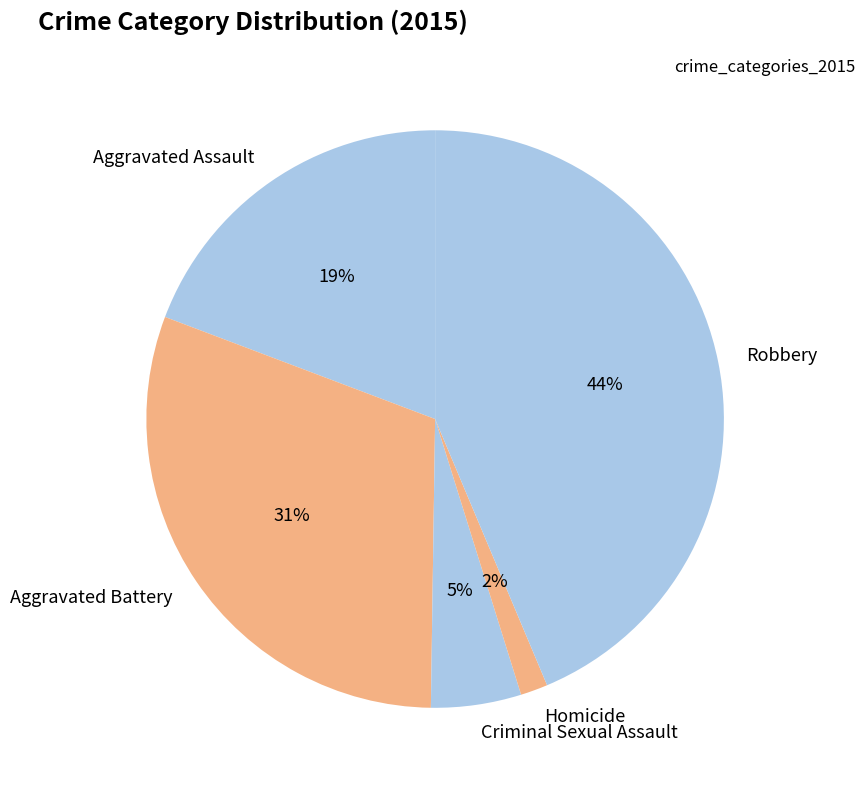

Combined, do Aggravated Assault and Criminal Sexual Assault account for over 50%?

No